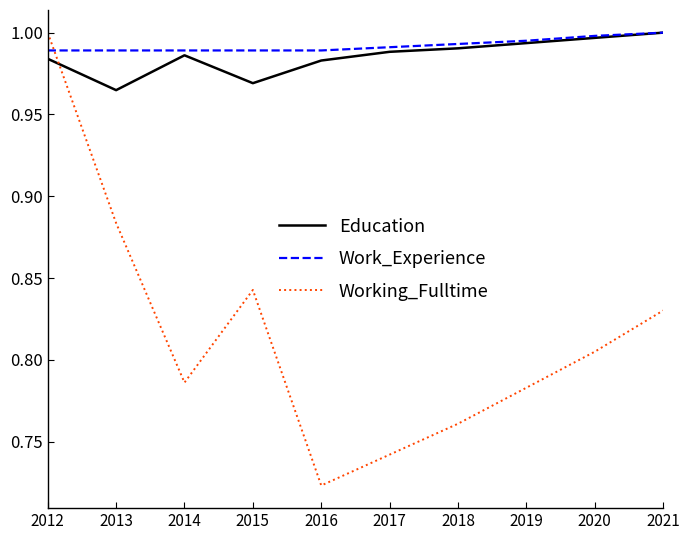

Between which two adjacent categories do Working_Fulltime and Education first intersect?

2012 and 2013